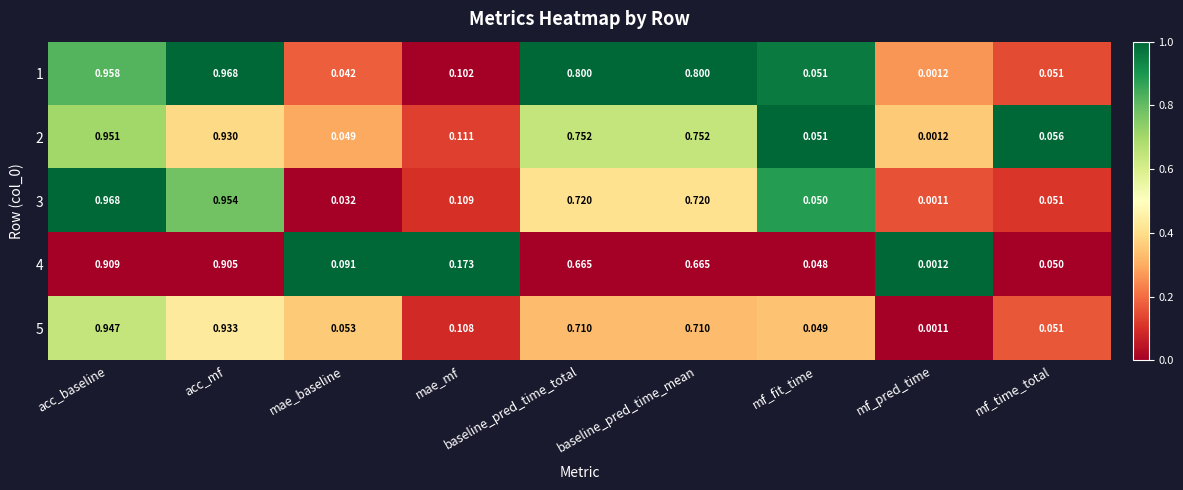

At which category does the chart reach its minimum across all series?

mf_pred_time